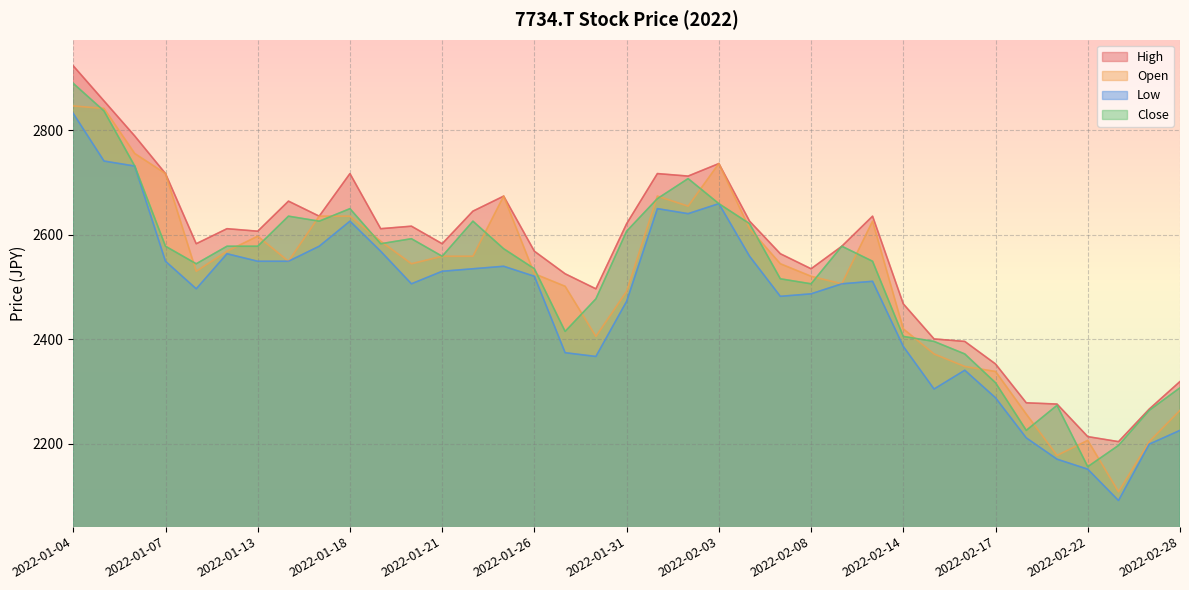

At which label does Close first exceed 2573?

2022-01-04